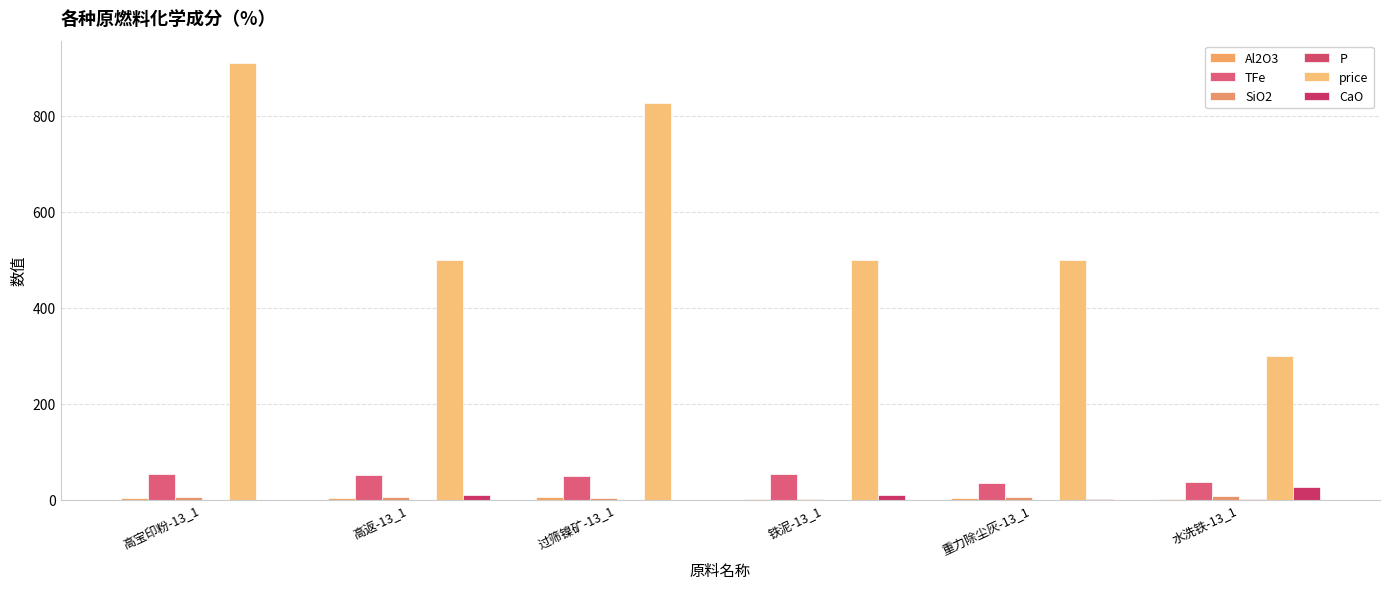

What is the value of the TFe bar at the 6th from the left?

36.8